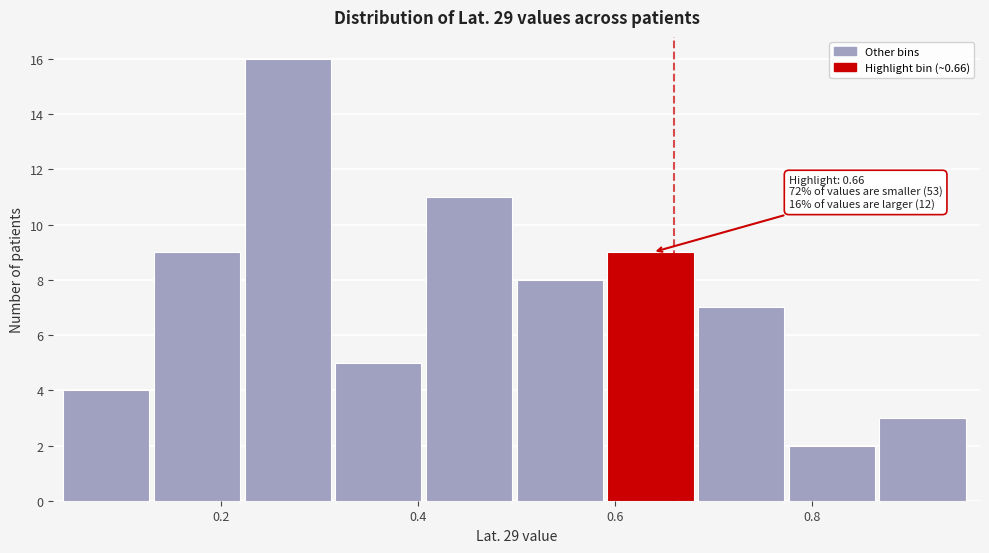

Which range on the x-axis has the tallest bar?

0.22 to 0.32